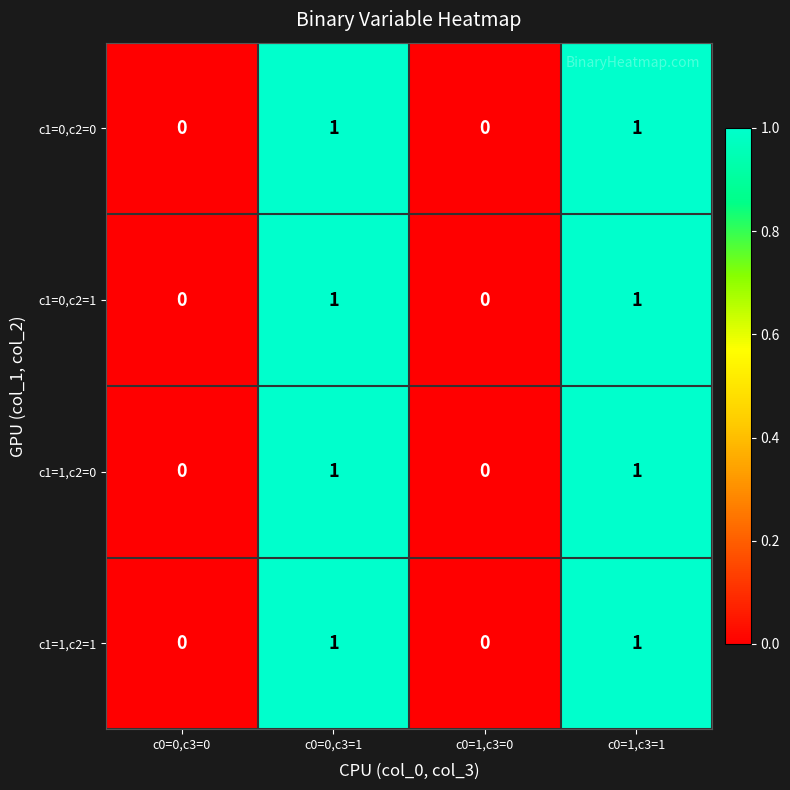

Reading right to left, list all the values displayed in this chart.

c1=0,c2=0: 1	0	1	0
c1=0,c2=1: 1	0	1	0
c1=1,c2=0: 1	0	1	0
c1=1,c2=1: 1	0	1	0